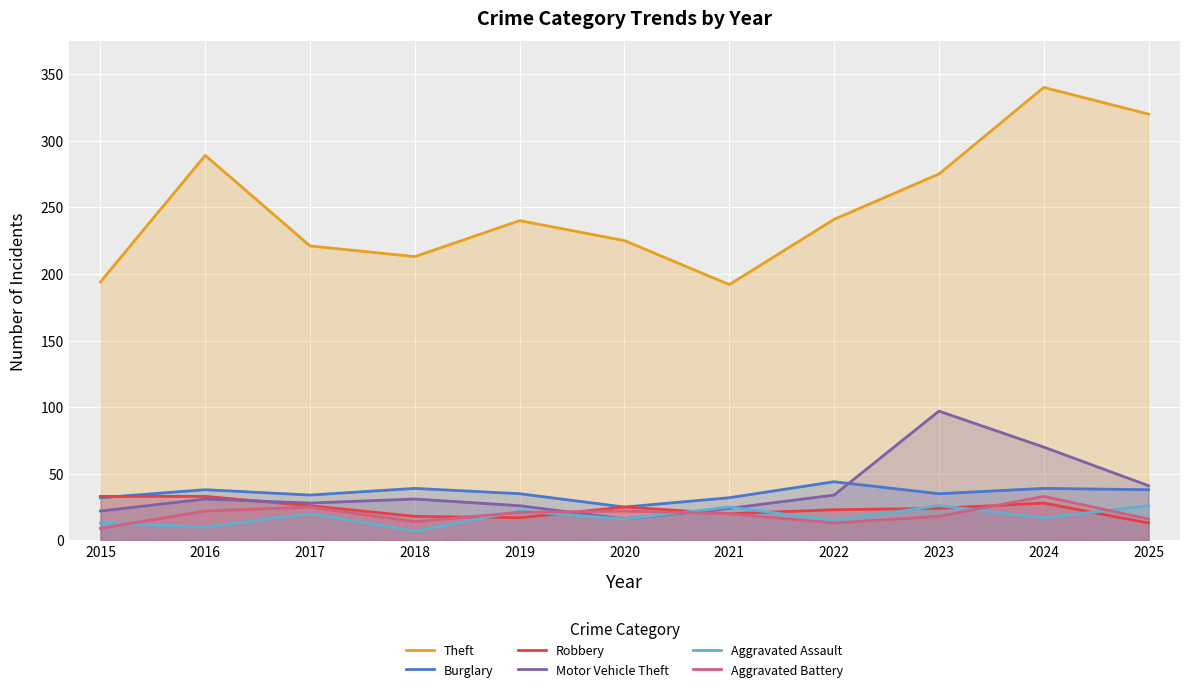

Reading left to right, what are all the values shown in this chart?

Theft: 194	289	221	213	240	225	192	241	275	340	320
Burglary: 32	38	34	39	35	25	32	44	35	39	38
Robbery: 33	33	26	18	17	25	20	23	24	28	13
Motor Vehicle Theft: 22	31	28	31	26	16	24	34	97	70	41
Aggravated Assault: 13	10	20	7	22	16	25	15	26	17	26
Aggravated Battery: 9	22	25	14	21	22	20	13	18	33	16